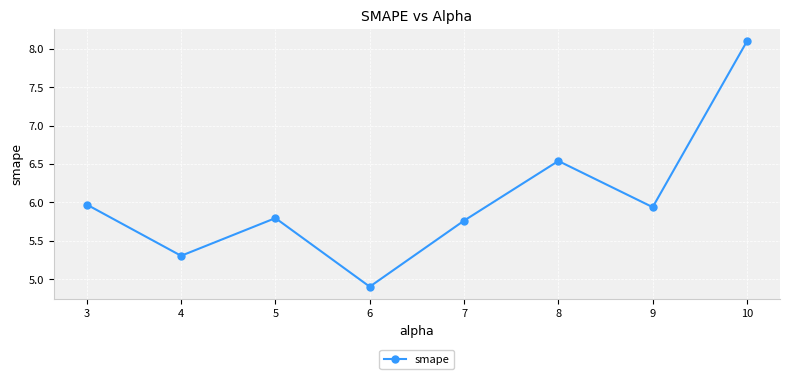

What is the average value?

6.0